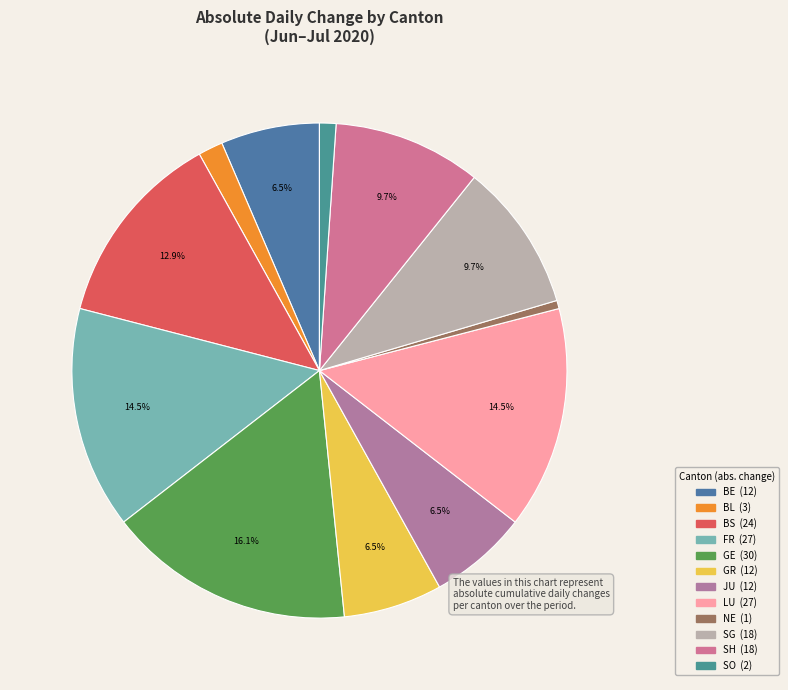

To the nearest percent, what is the difference between the largest and smallest slice percentages?

16%